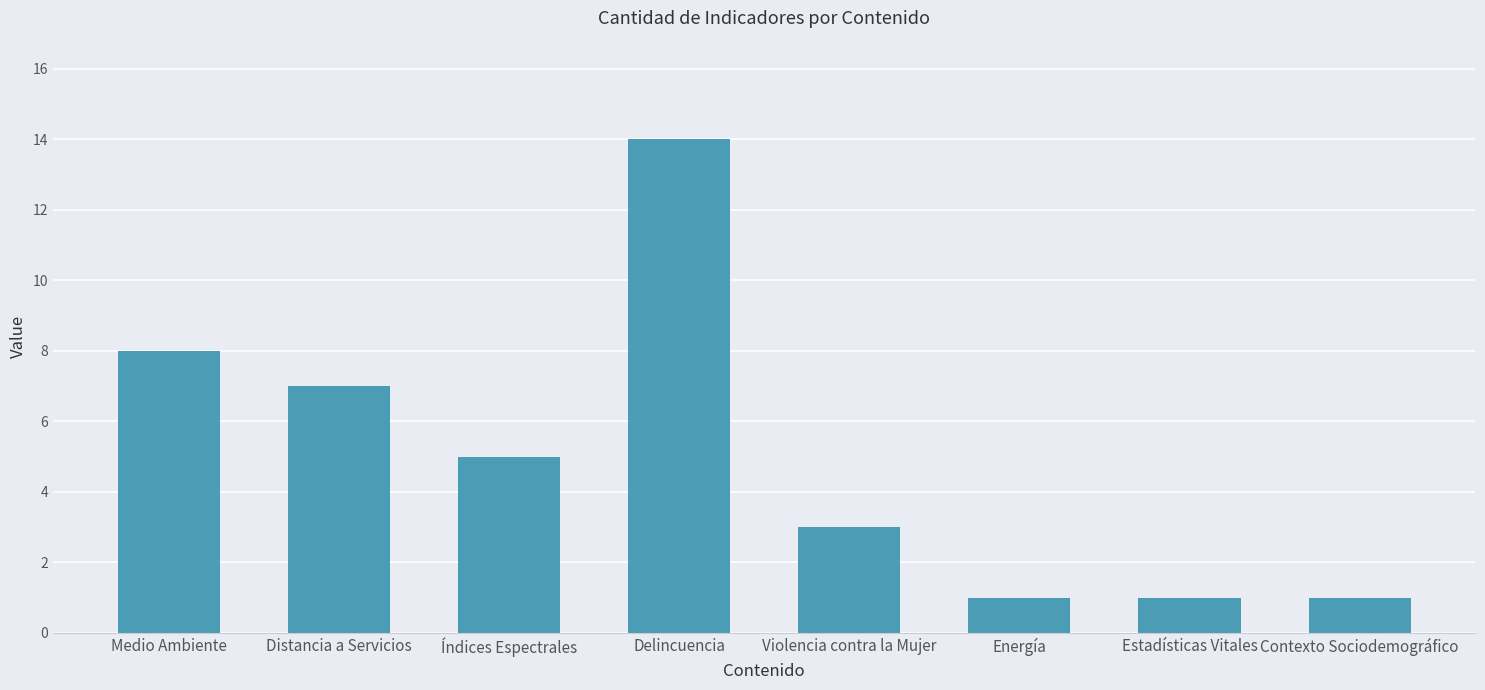

Reading left to right, what are all the values shown in this chart?

8	7	5	14	3	1	1	1